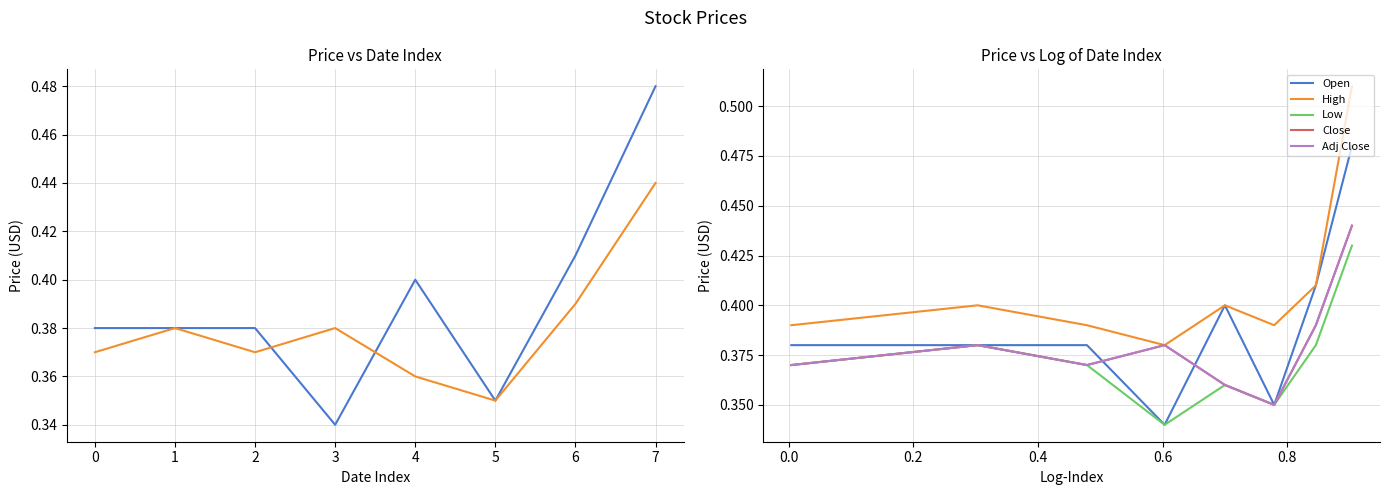

True or false: Low and Close intersect in this chart.

False